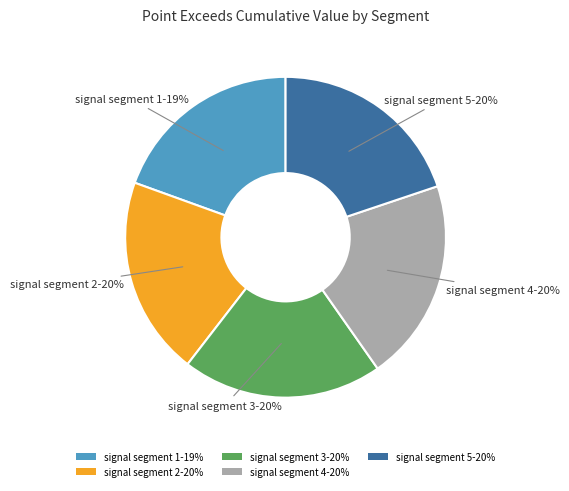

Does any single category account for the majority?

No